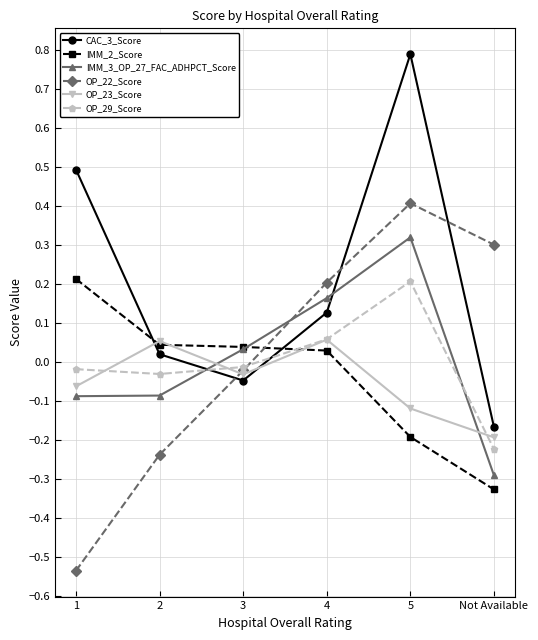

The OP_22_Score series shows 0.2 at 4. True or false?

True